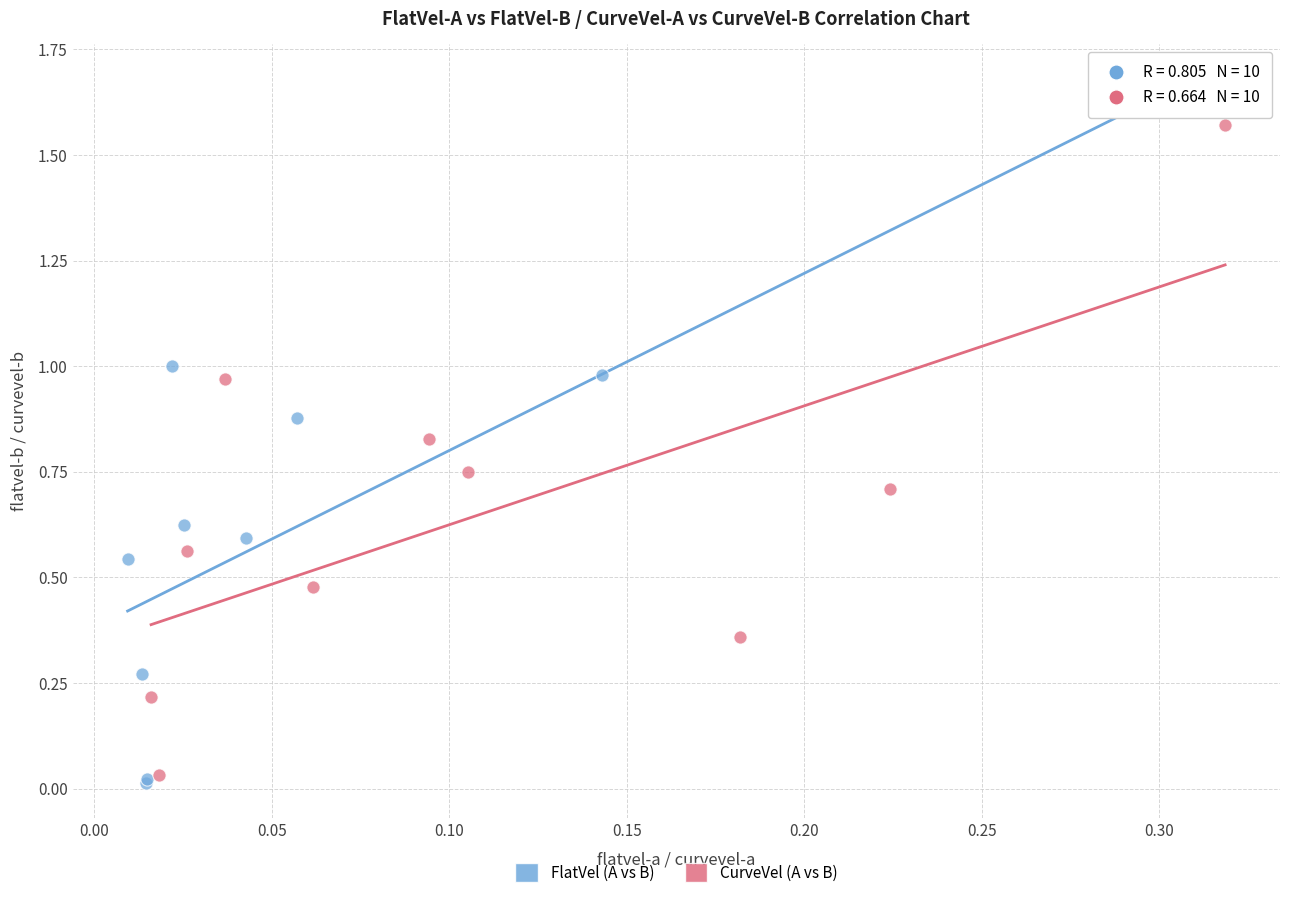

Which series has the widest spread of Y values?

FlatVel (A vs B)